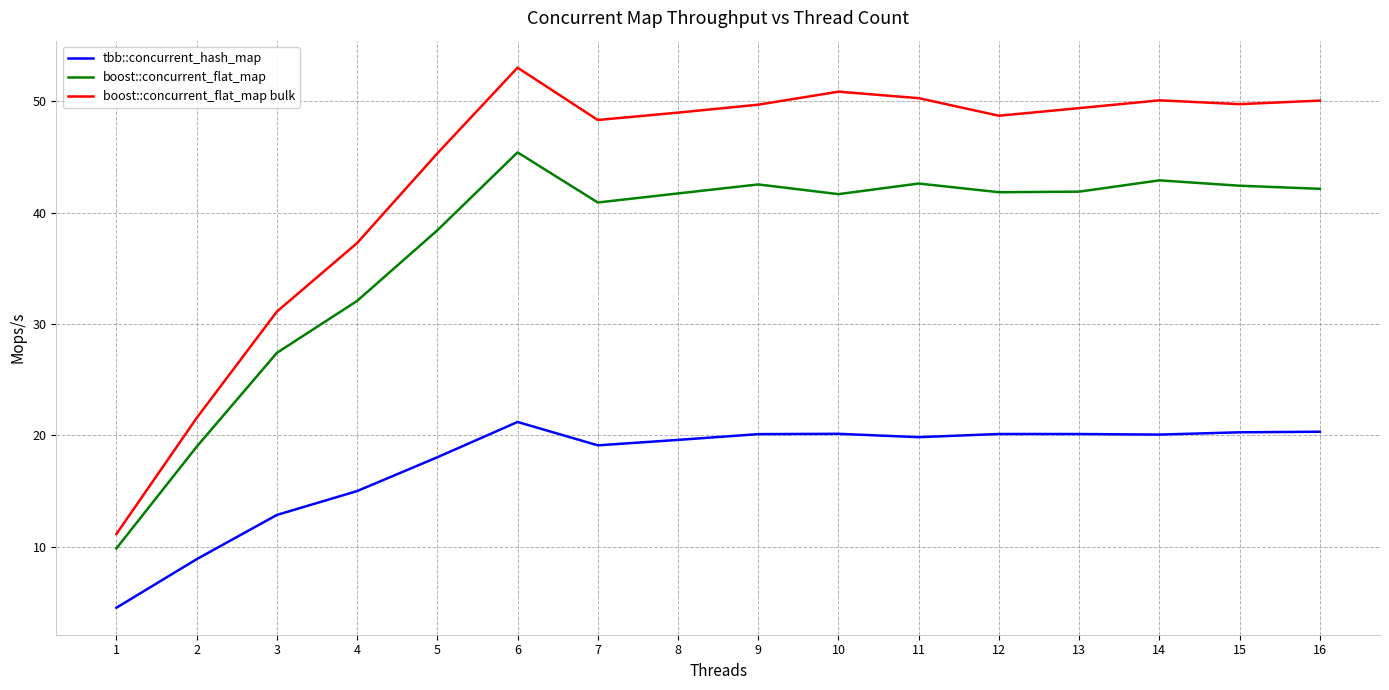

List the series in order of their peak value, highest first.

boost::concurrent_flat_map bulk, boost::concurrent_flat_map, tbb::concurrent_hash_map